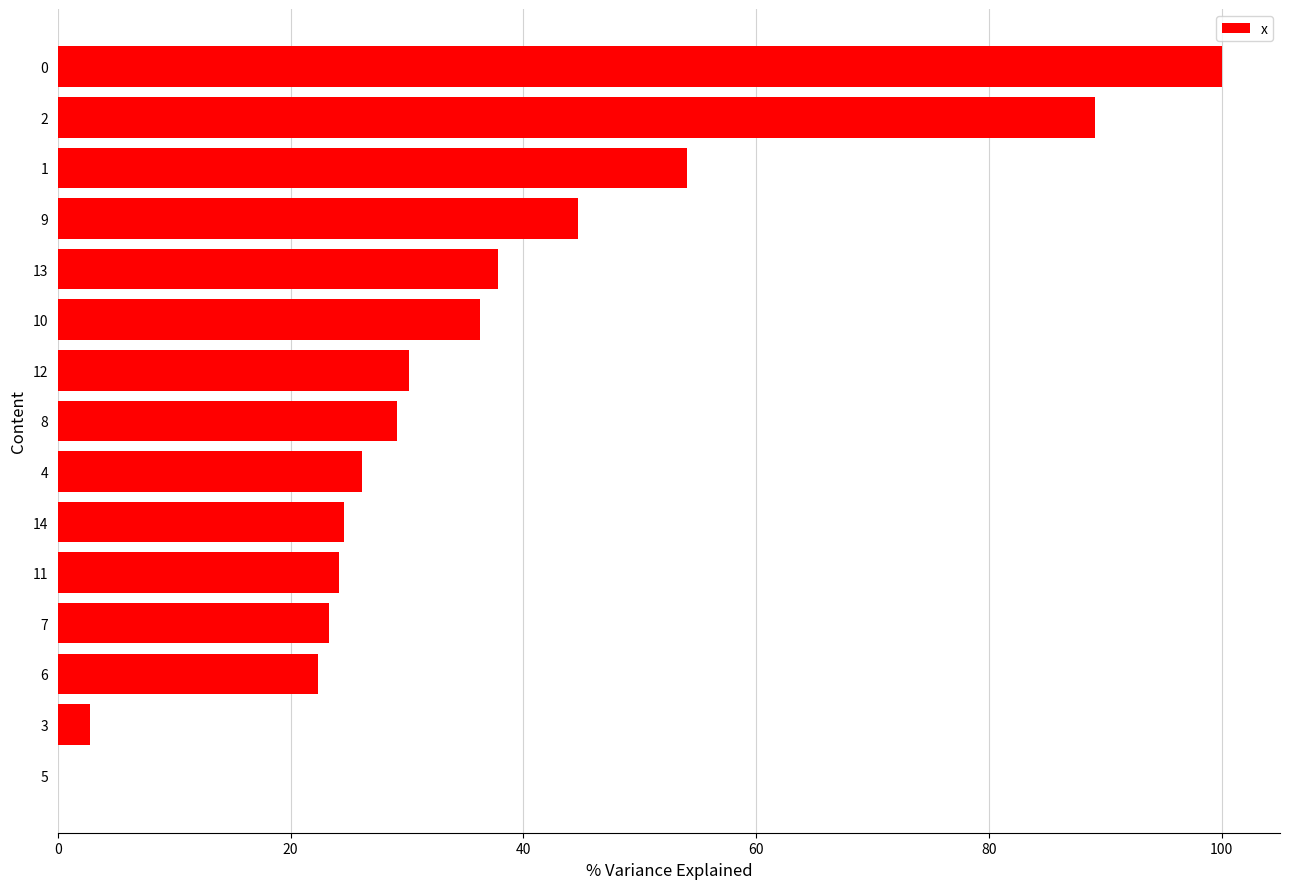

Read the value at 4.

26.2